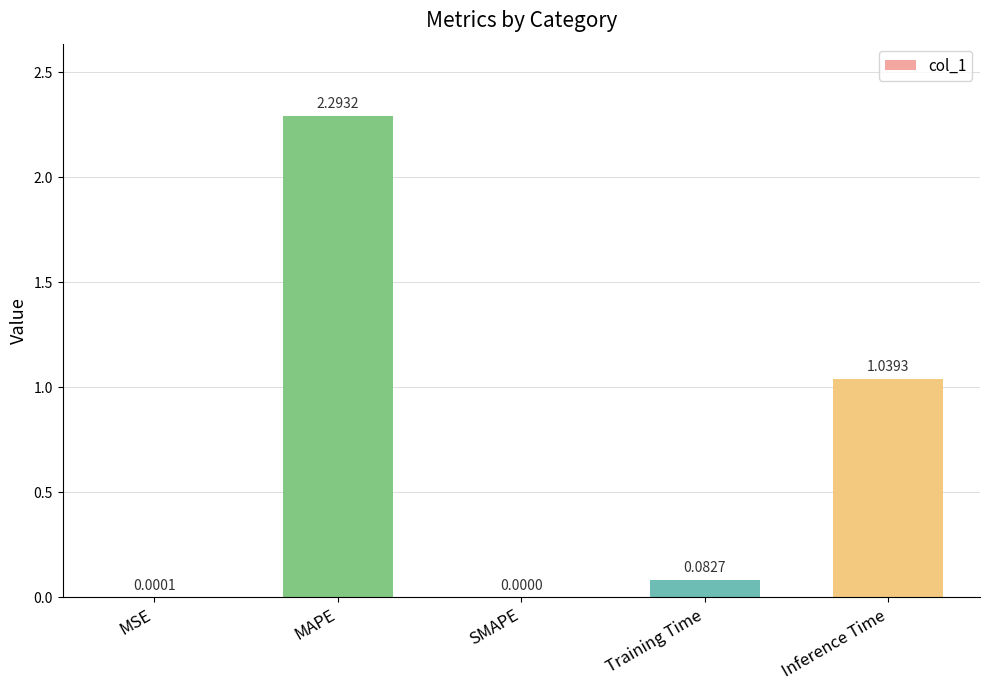

What is the maximum value shown in the chart?

2.3